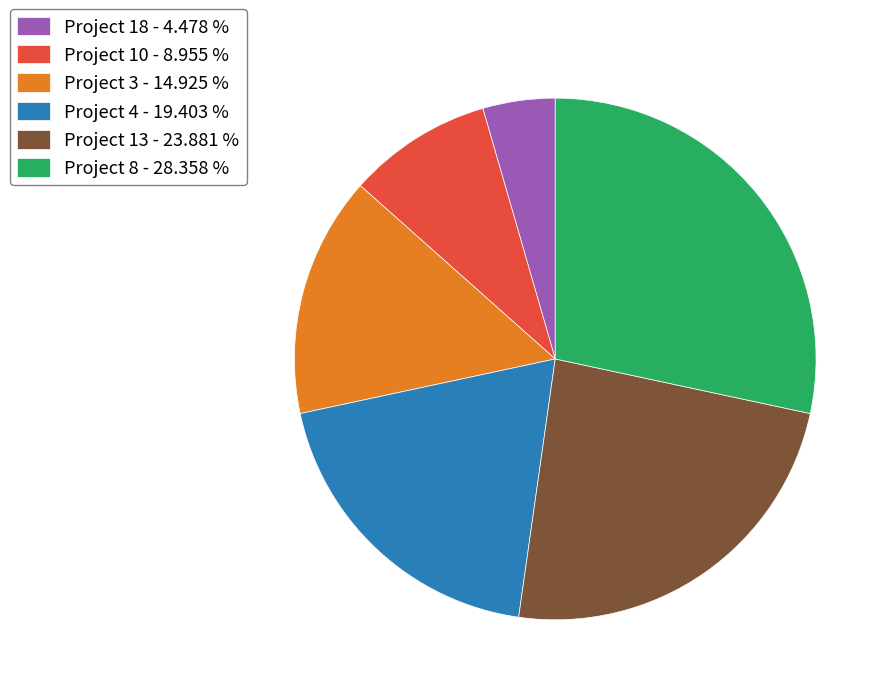

Rank the categories by value from highest to lowest.

Project 8, Project 13, Project 4, Project 3, Project 10, Project 18